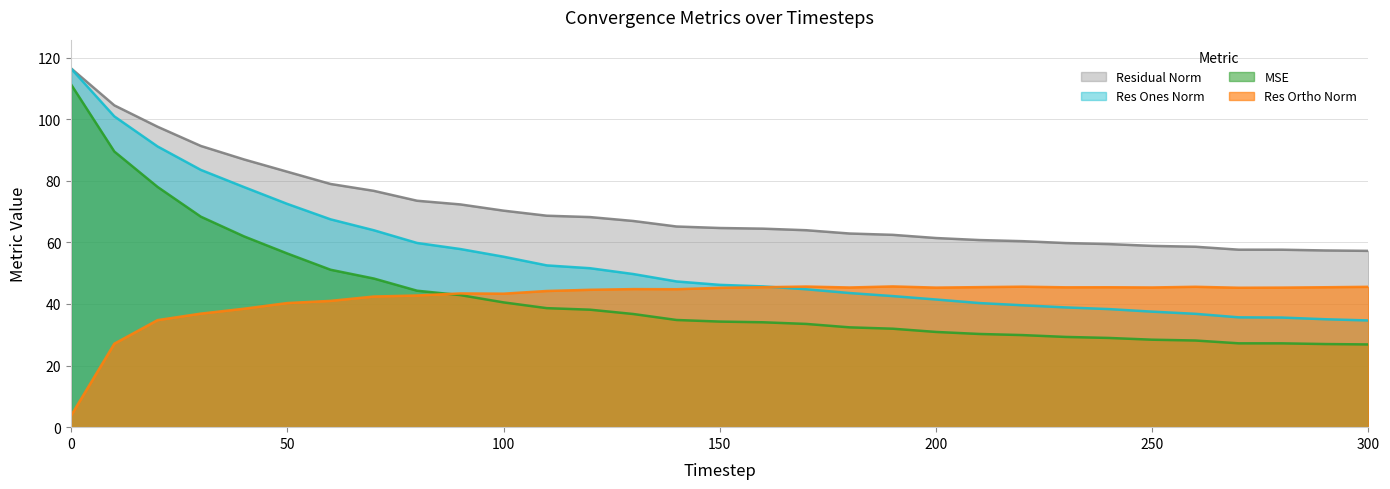

What is the sum of all mse values?

1321.5